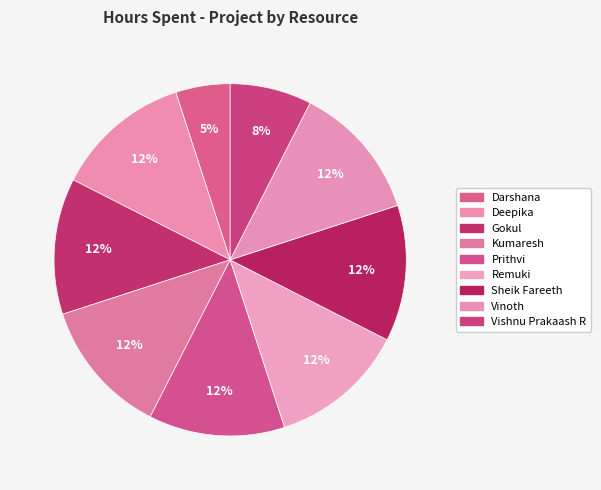

To the nearest percent, what percentage of the pie is Vishnu Prakaash R?

8%